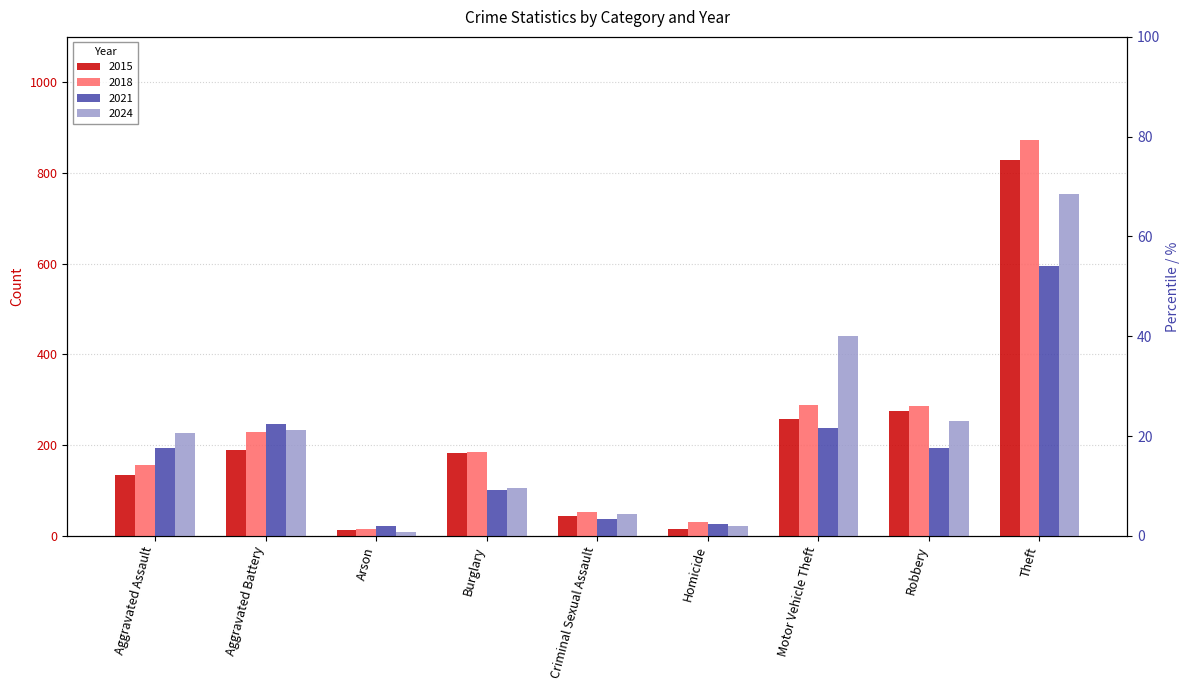

Which series changed the most between Aggravated Battery and Robbery?

2015